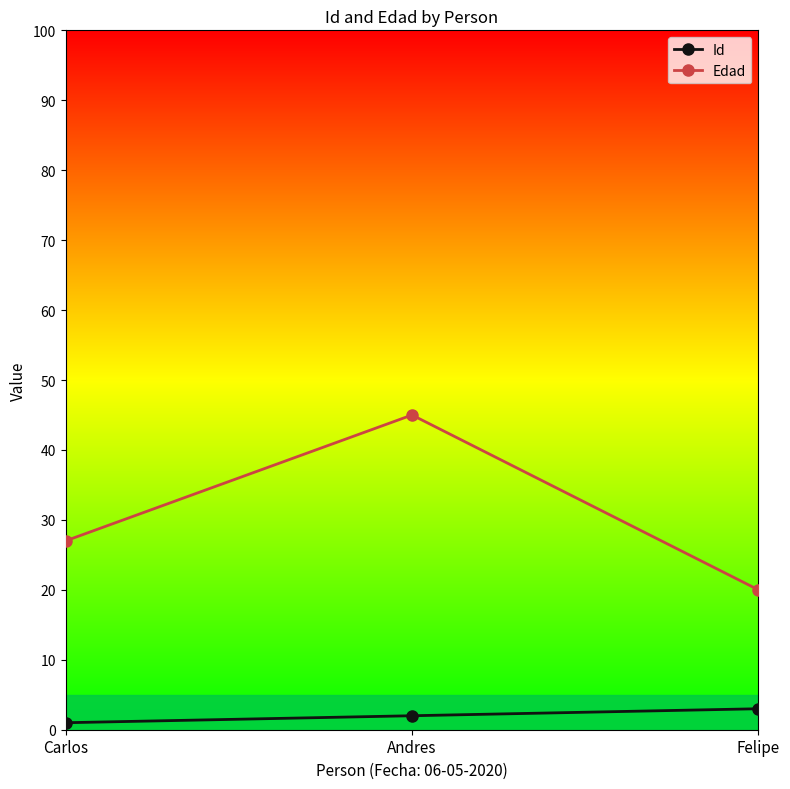

Which category has the lowest value across all series?

Carlos